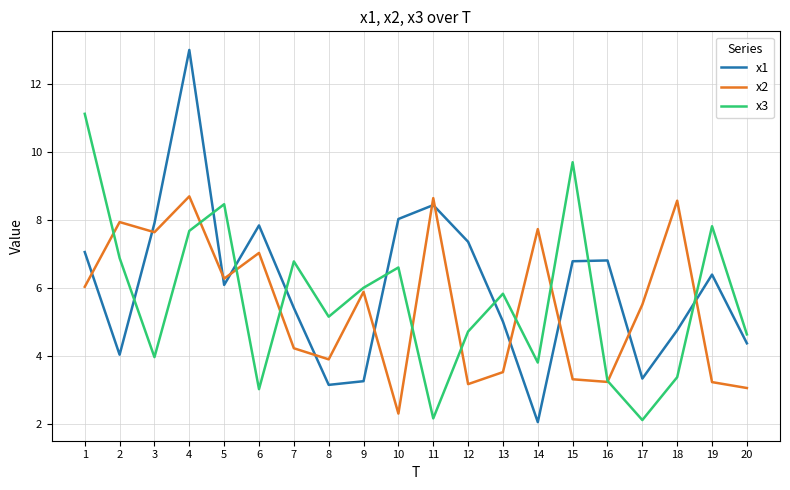

How many interior local valleys does the x2 series have?

6